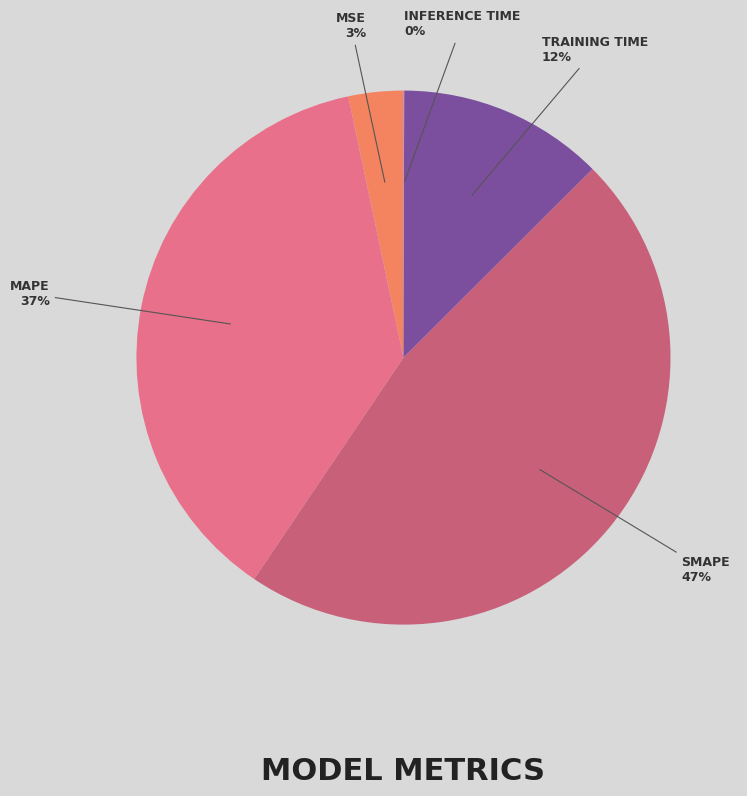

Rank the categories by value from highest to lowest.

SMAPE, MAPE, Training Time, MSE, Inference Time